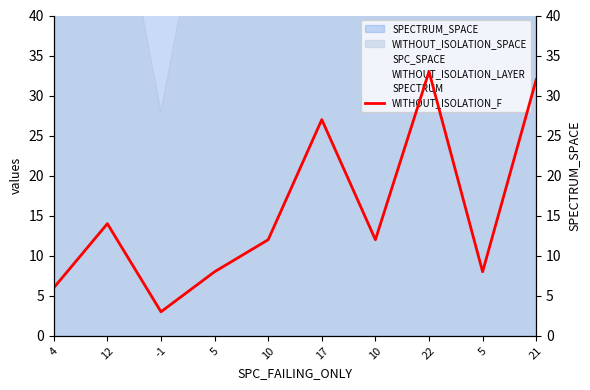

Is it true that the value at 17 is 27?

True